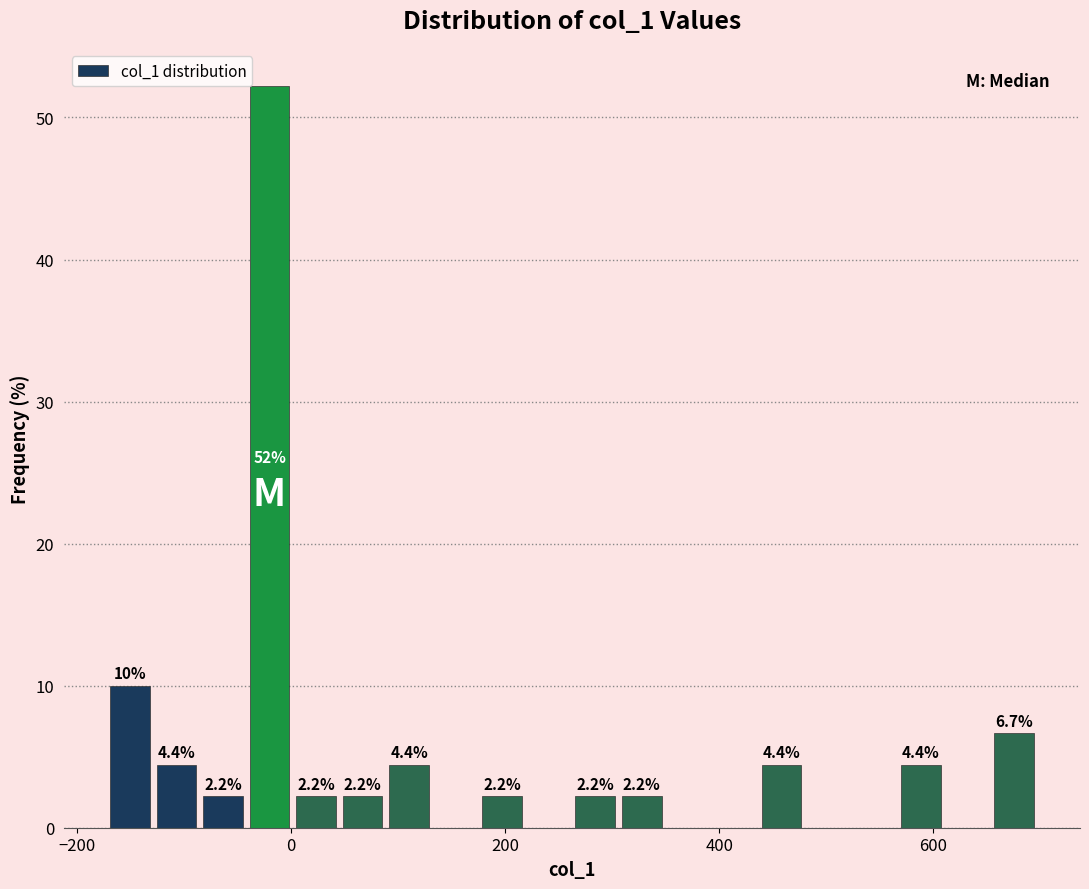

Around what value on the x-axis is the tallest bar? Give the approximate position of its centre, as read against the axis.

-20